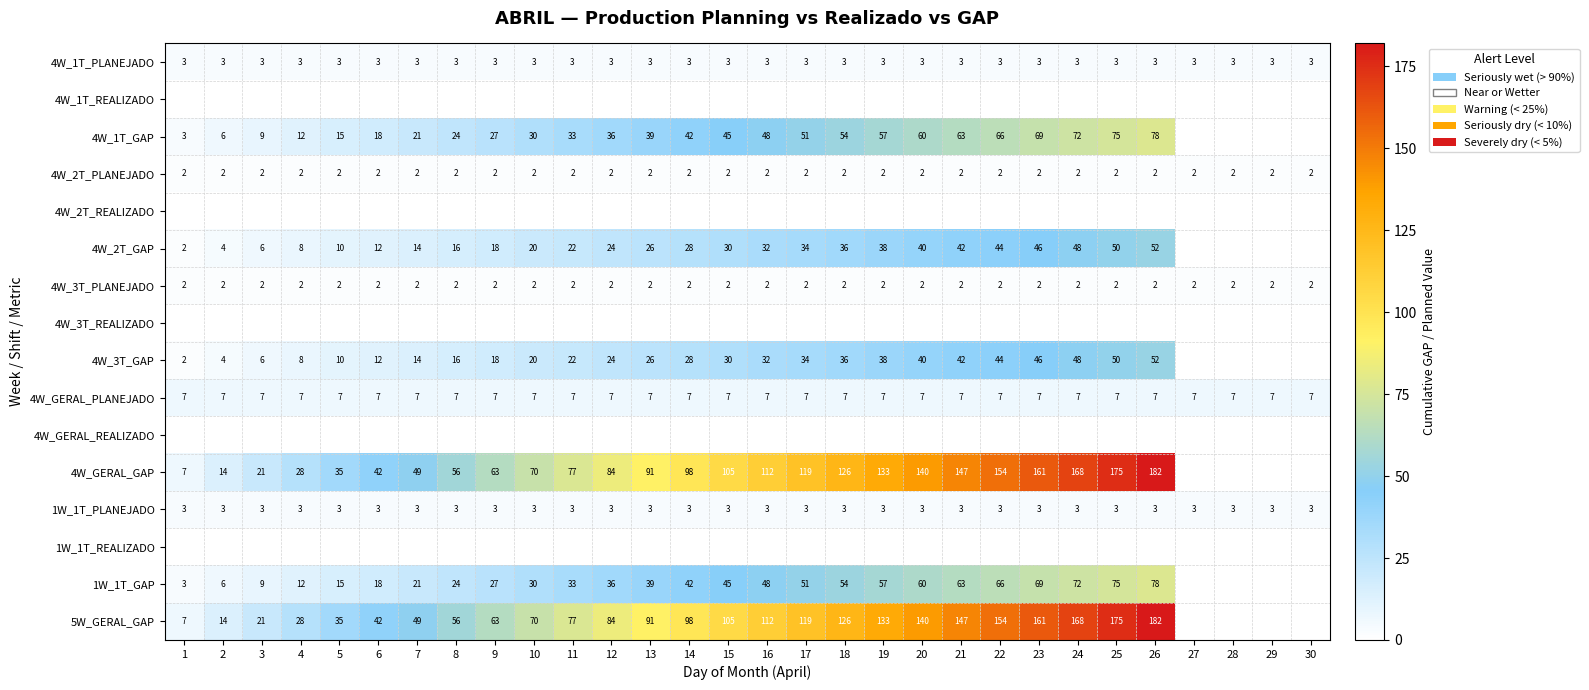

What is the minimum value for 4W_GERAL_PLANEJADO?

7